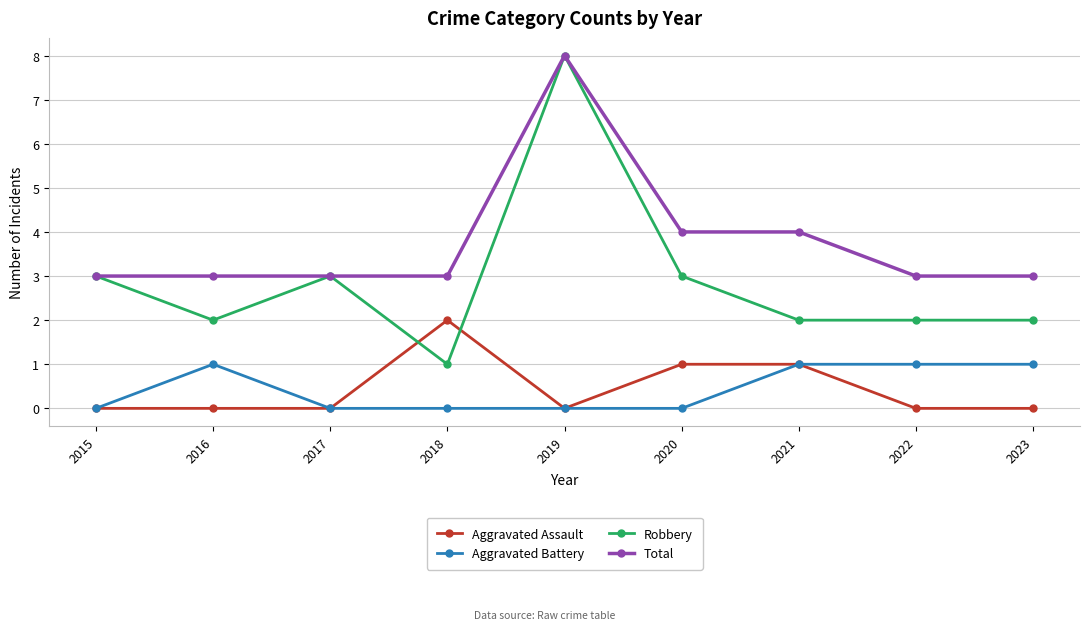

What is the difference between the highest and lowest values at 2019?

8